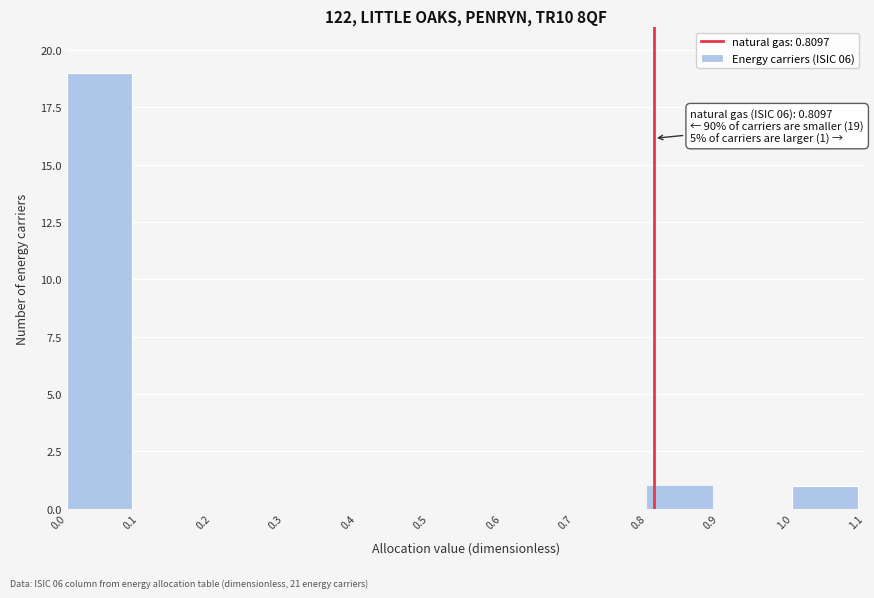

Over which range of the x-axis is the bar tallest?

0.0 to 0.1